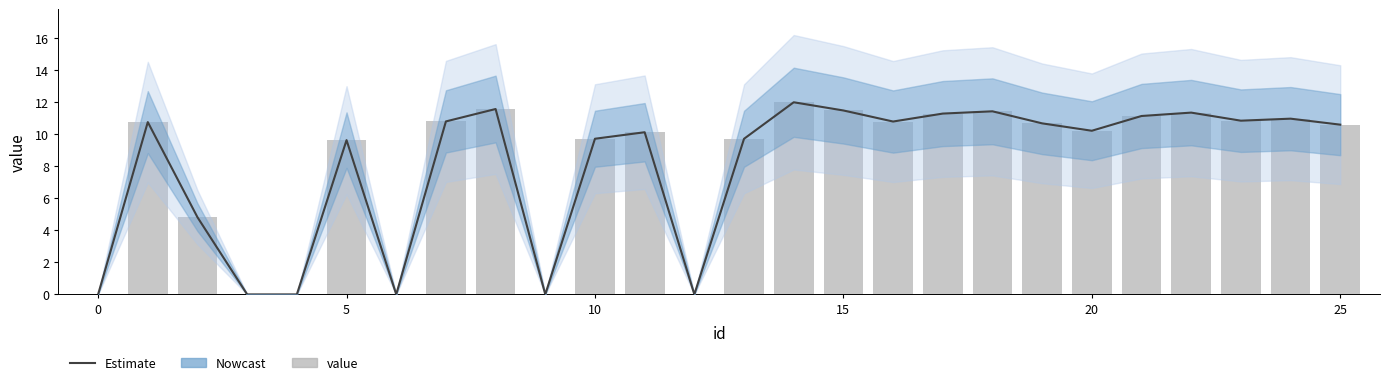

What is the difference between the second highest and second lowest values in the value series?

11.6